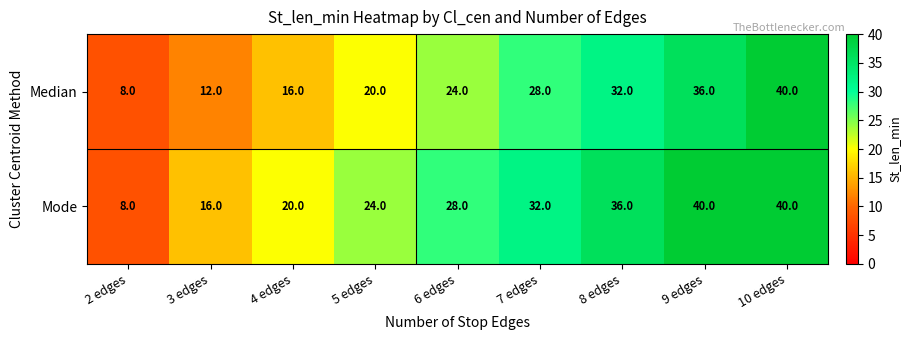

Reading left to right, extract all data points from this chart.

Median: 8	12	16	20	24	28	32	36	40
Mode: 8	16	20	24	28	32	36	40	40